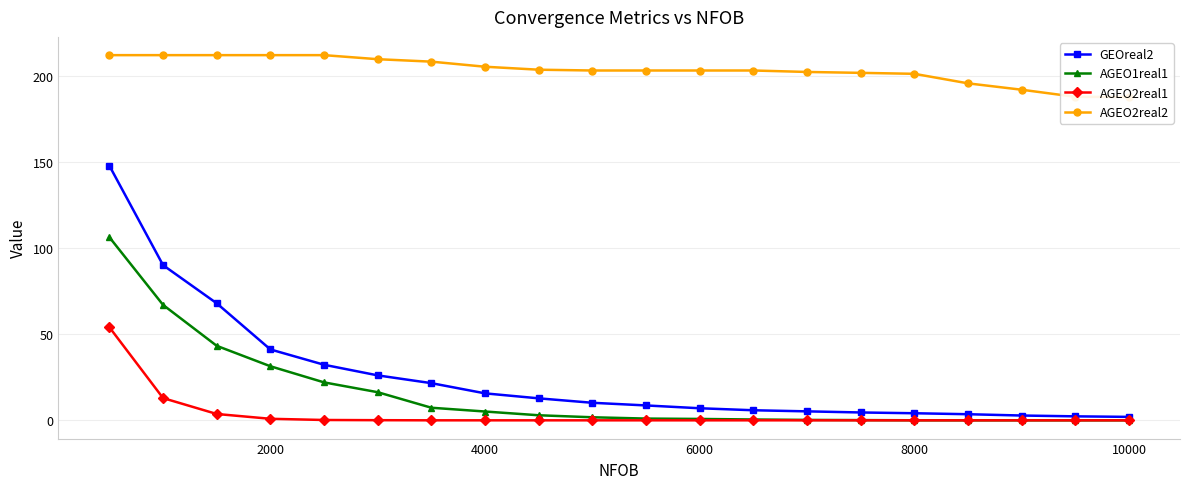

What is the value of the AGEO1real1 point at the 13th from the left?

0.5